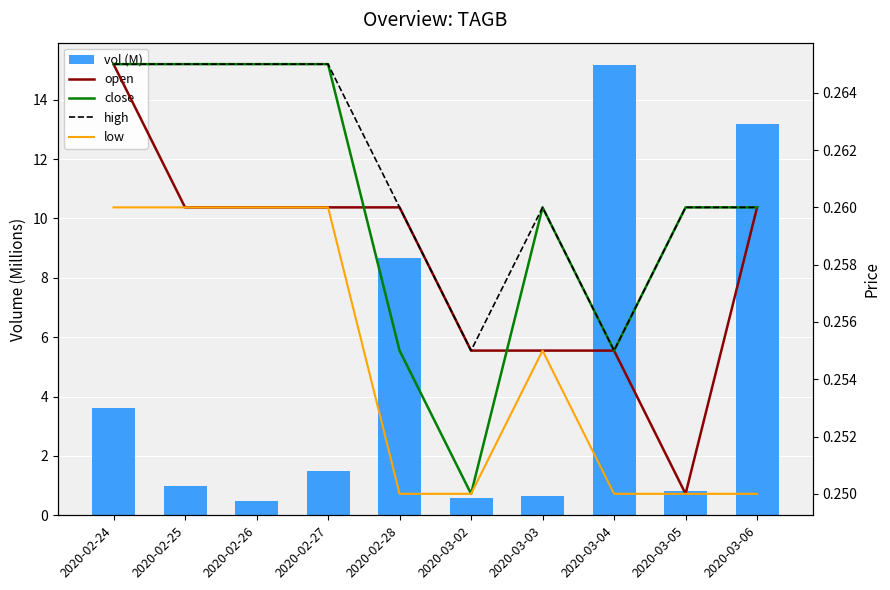

Which series has the largest total across all categories?

vol (M)